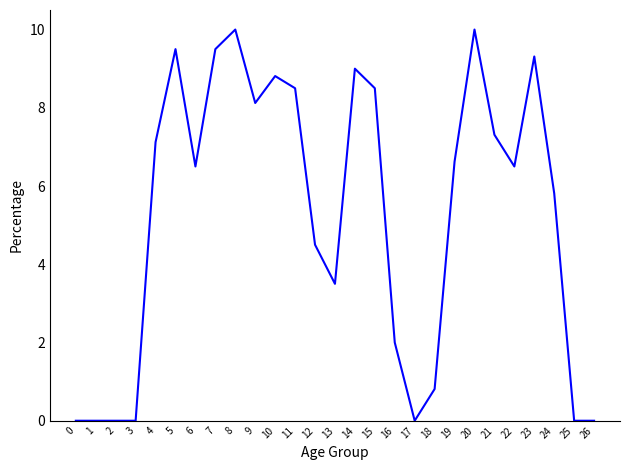

What is the difference between the second highest and minimum values?

10.0